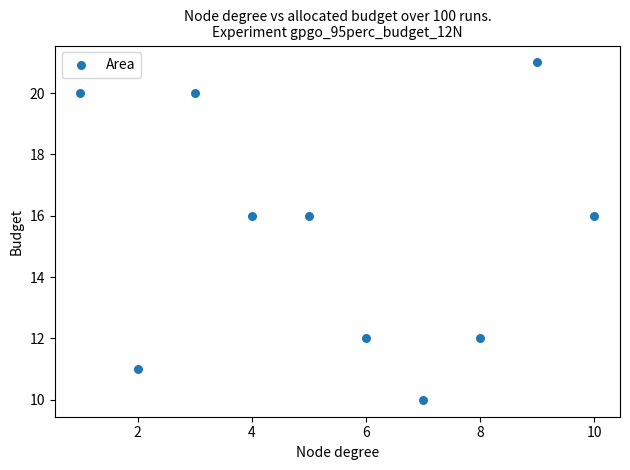

What is the average X value?

6